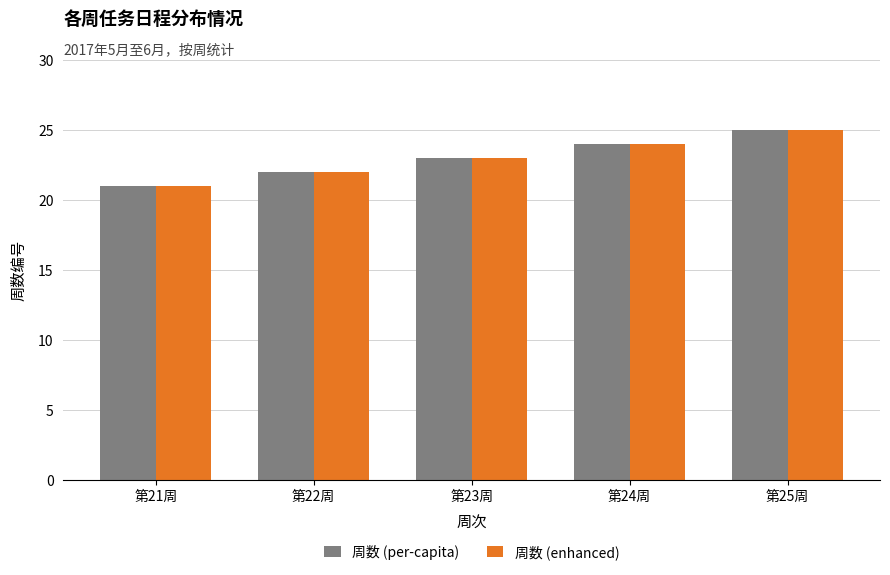

List the labels in order of 周数 (per-capita) value, smallest first.

第21周, 第22周, 第23周, 第24周, 第25周